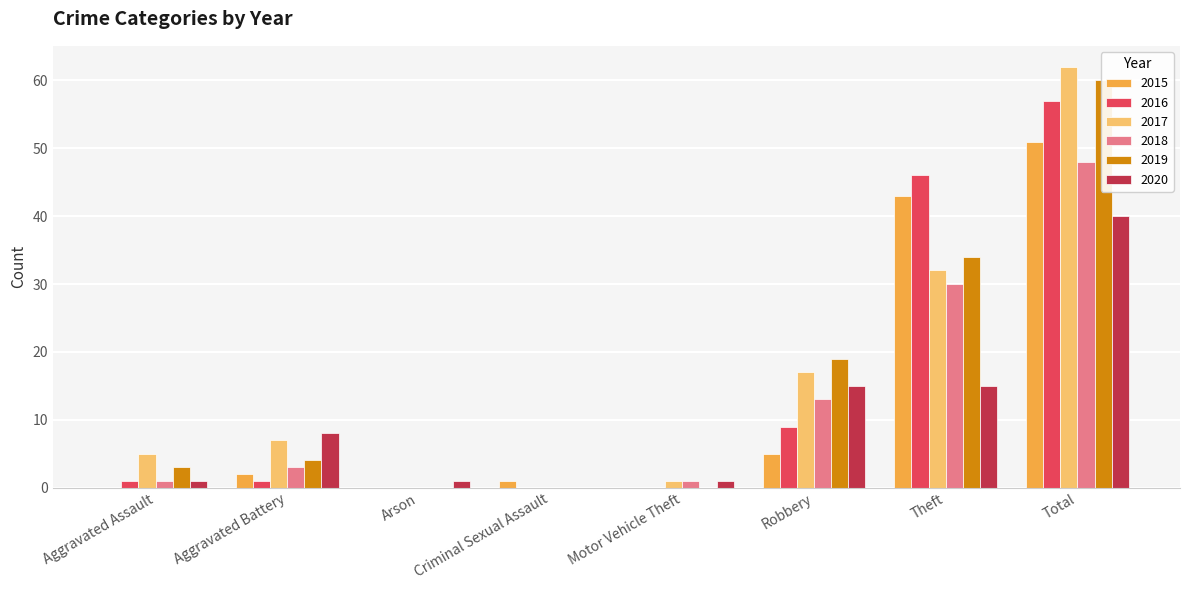

How many data points in 2020 are above 8?

3